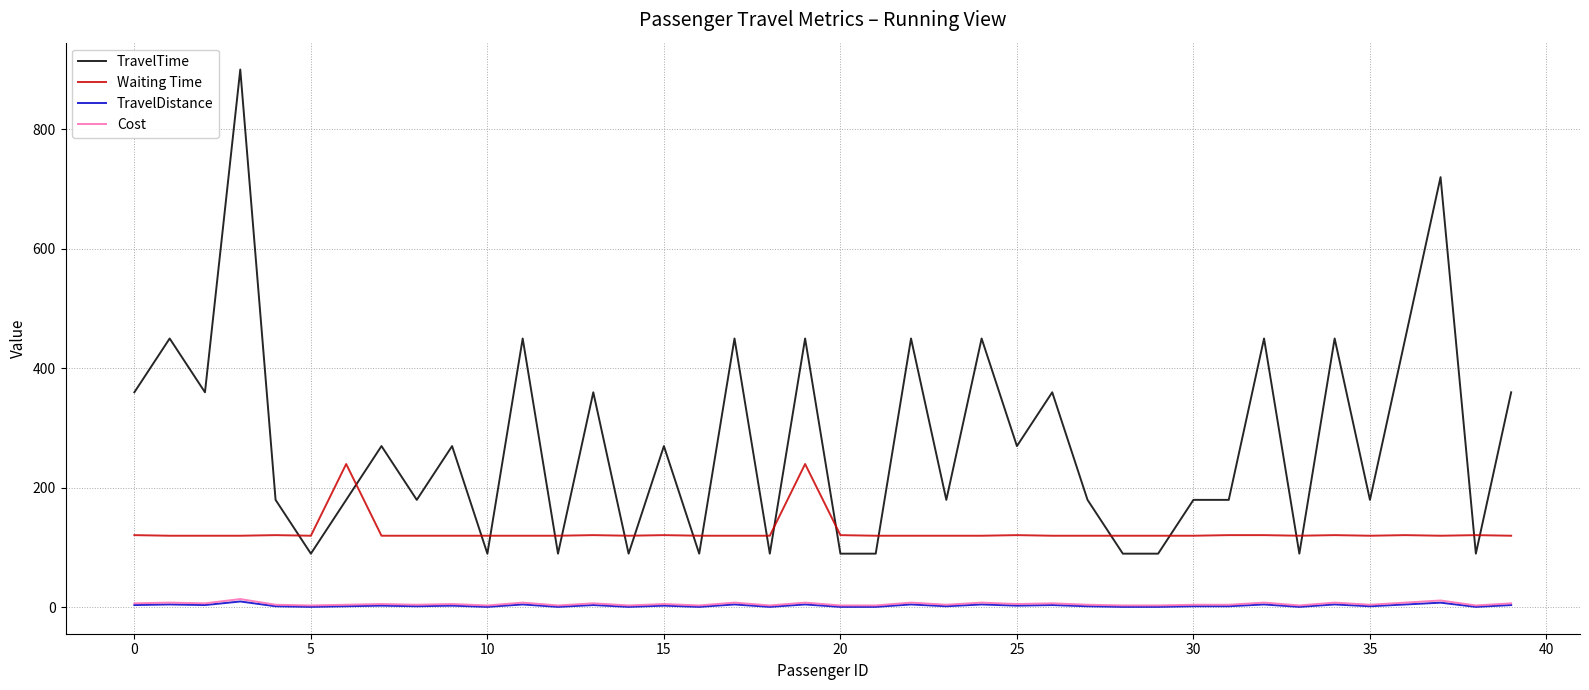

Which series has the largest total across all categories?

TravelTime